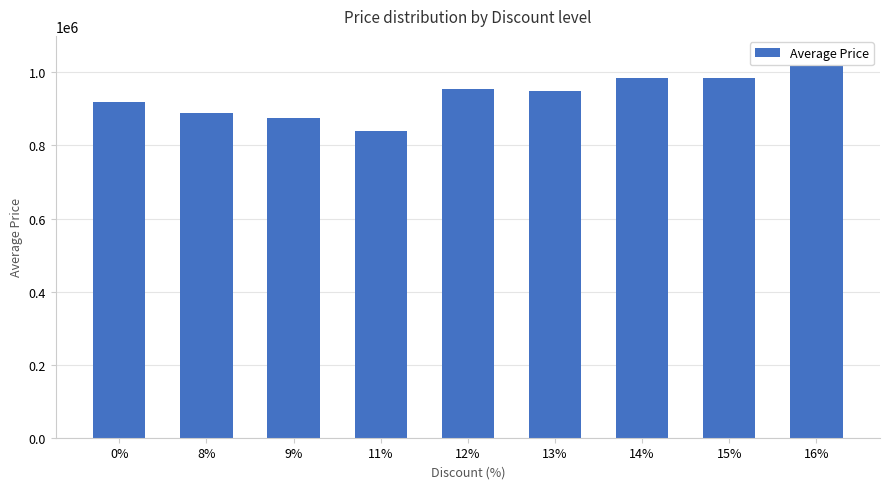

What is the label of the 3rd bar from the right?

14%